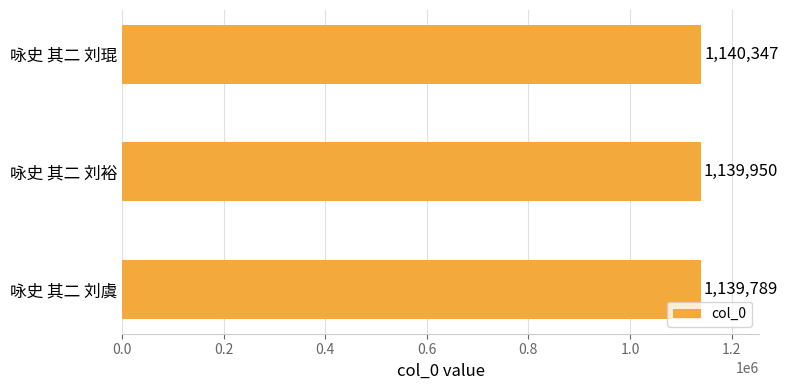

How many values are between 1139789 and 1140347?

3